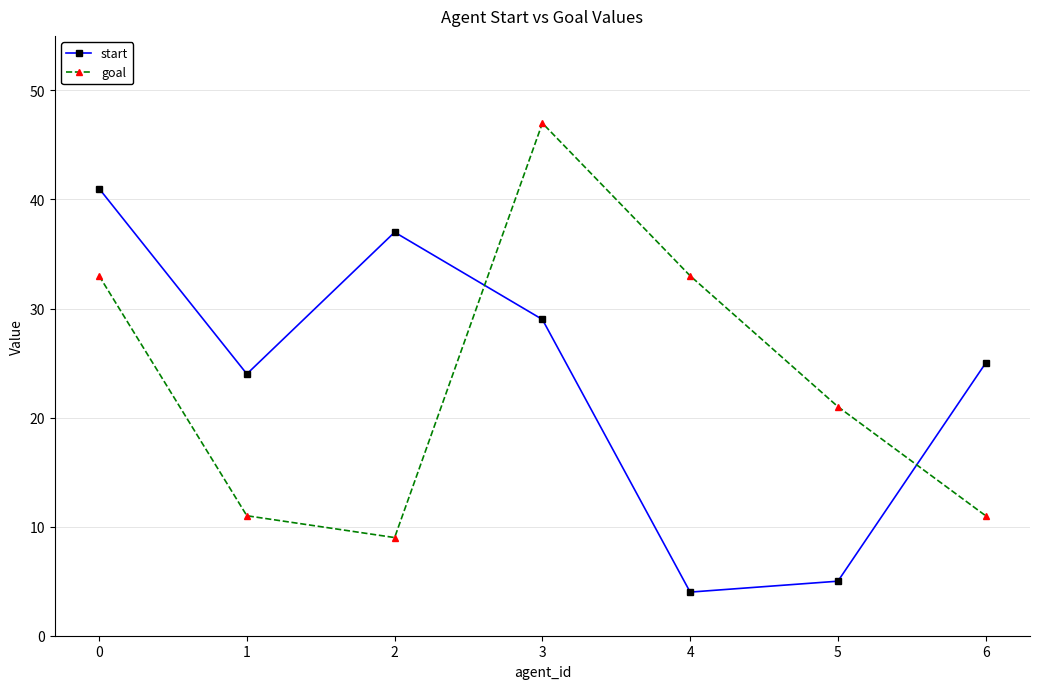

At 2, list the series in order from largest to smallest.

start, goal